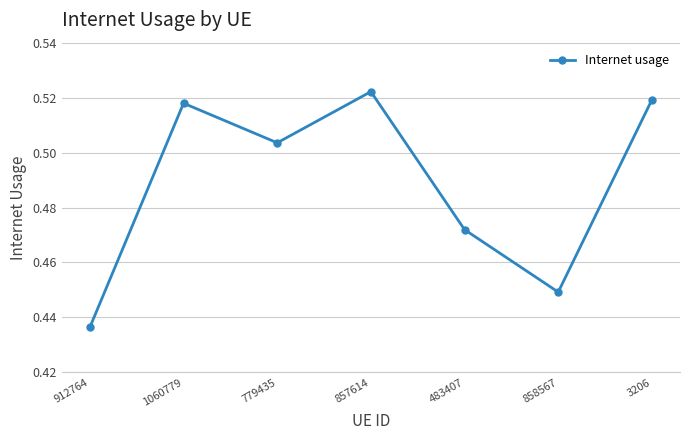

Does the chart have visible grid lines?

Yes